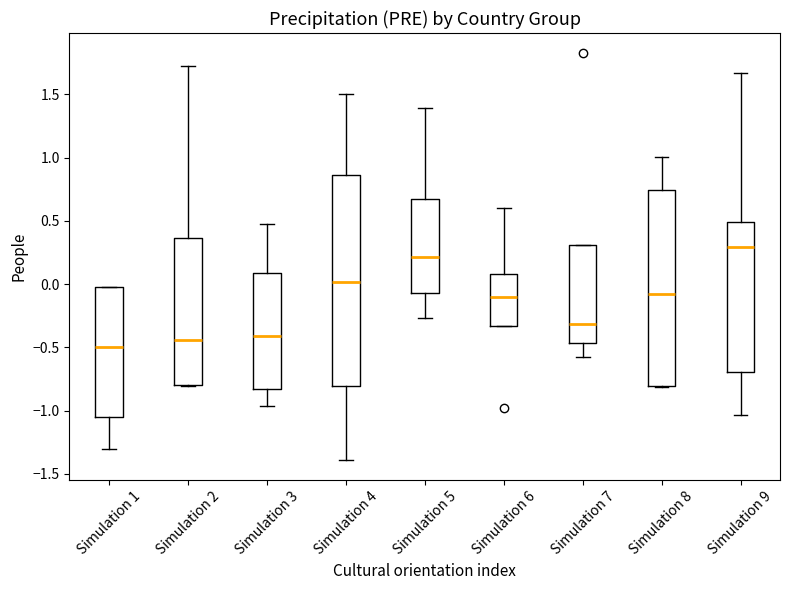

Reading left to right, transcribe this box plot: for each box, give where its median line is, the range the box spans, and where its two whiskers end, as read against the y-axis. The values are not printed on the chart, so give them approximately, as read against the axis.

Simulation 1: median -0.50, box -1.05 to 0.00, whiskers -1.30 to 0.00
Simulation 2: median -0.45, box -0.80 to 0.35, whiskers -0.80 to 1.75
Simulation 3: median -0.40, box -0.85 to 0.10, whiskers -0.95 to 0.50
Simulation 4: median 0.00, box -0.80 to 0.85, whiskers -1.40 to 1.50
Simulation 5: median 0.20, box -0.05 to 0.65, whiskers -0.25 to 1.40
Simulation 6: median -0.10, box -0.35 to 0.10, whiskers -0.35 to 0.60
Simulation 7: median -0.30, box -0.45 to 0.30, whiskers -0.55 to 0.30
Simulation 8: median -0.05, box -0.80 to 0.75, whiskers -0.80 to 1.00
Simulation 9: median 0.30, box -0.70 to 0.50, whiskers -1.05 to 1.65